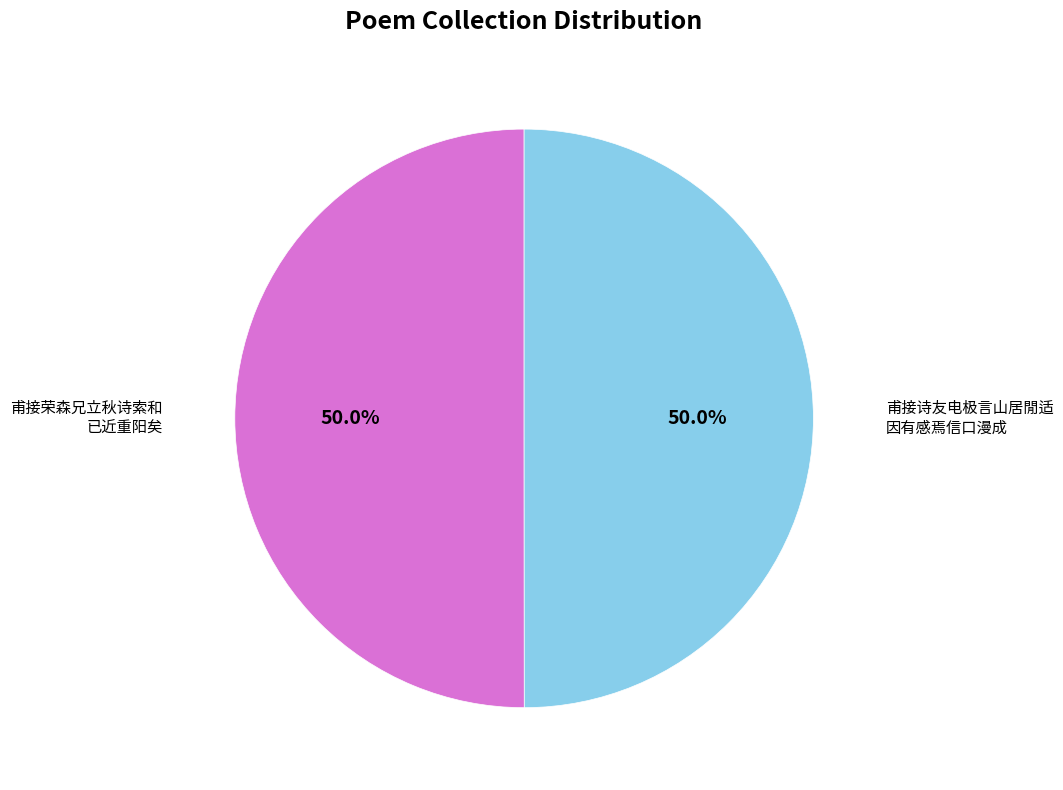

Rank the categories by value from highest to lowest.

甫接荣森兄立秋诗索和已近重阳矣, 甫接诗友电极言山居閒适因有感焉信口漫成